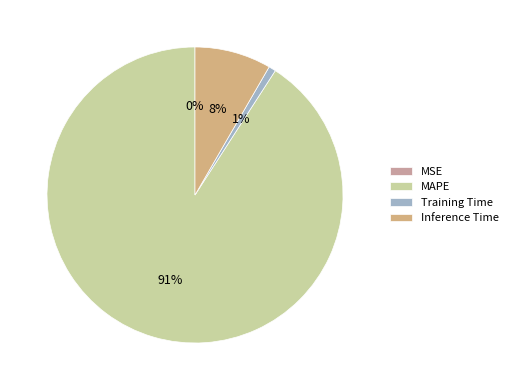

To the nearest percent, what is the average slice percentage?

25%